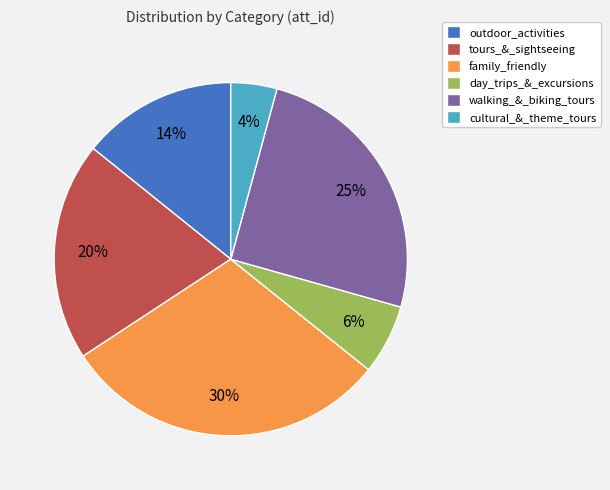

What percentage is the day_trips_&_excursions slice, to the nearest percent?

6%